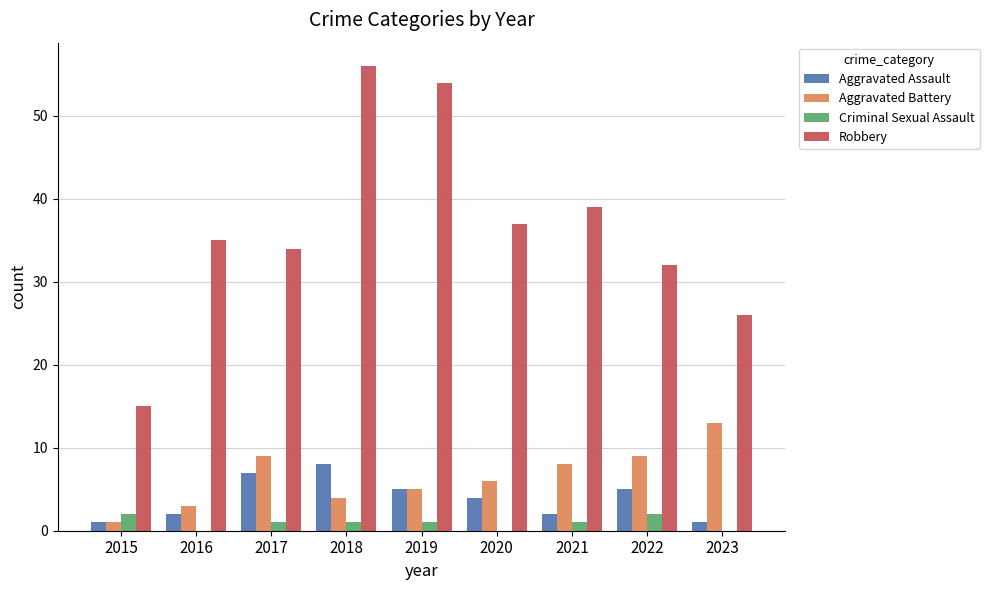

The value of Robbery at 2019 is 54. True or false?

True